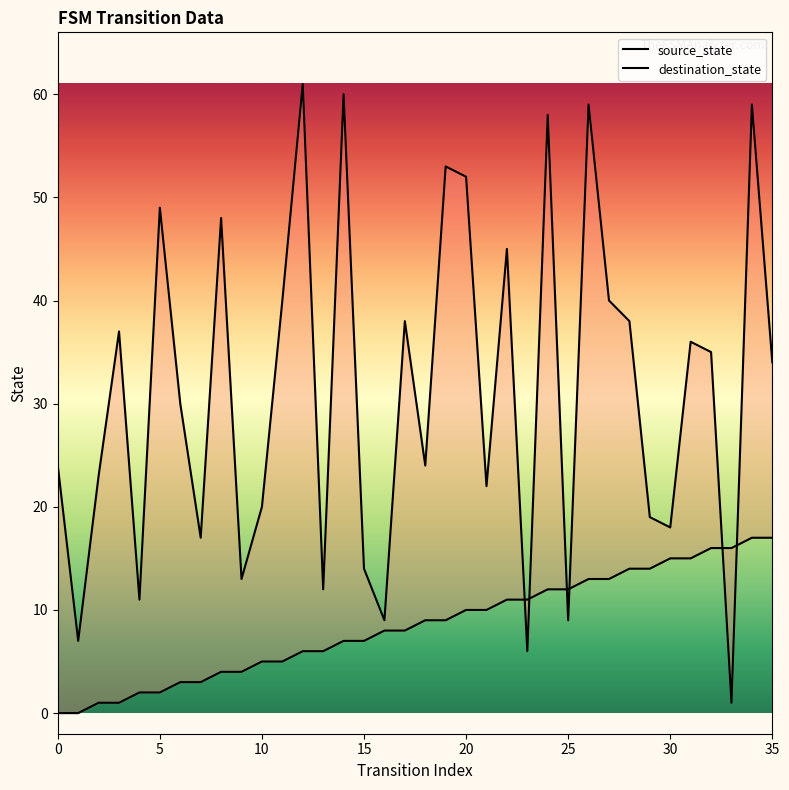

Which series has the widest spread of values?

destination_state